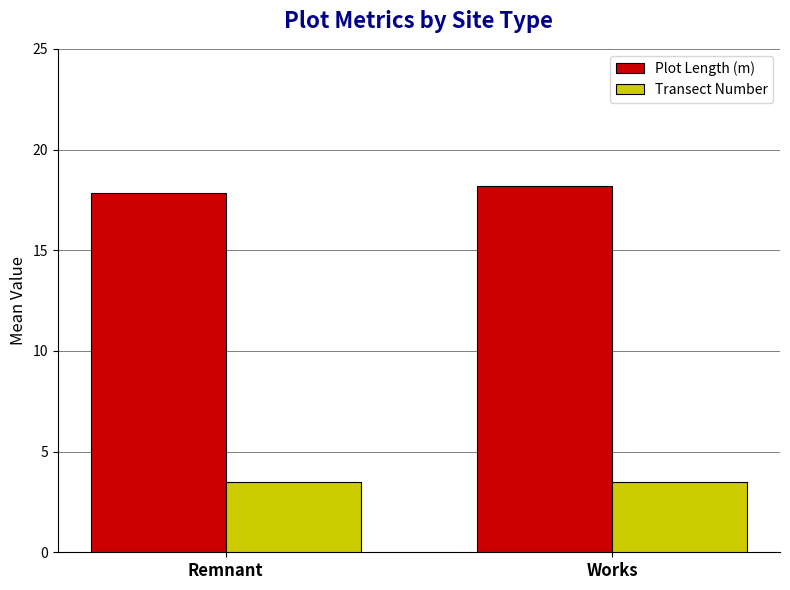

How many groups of bars are there?

2